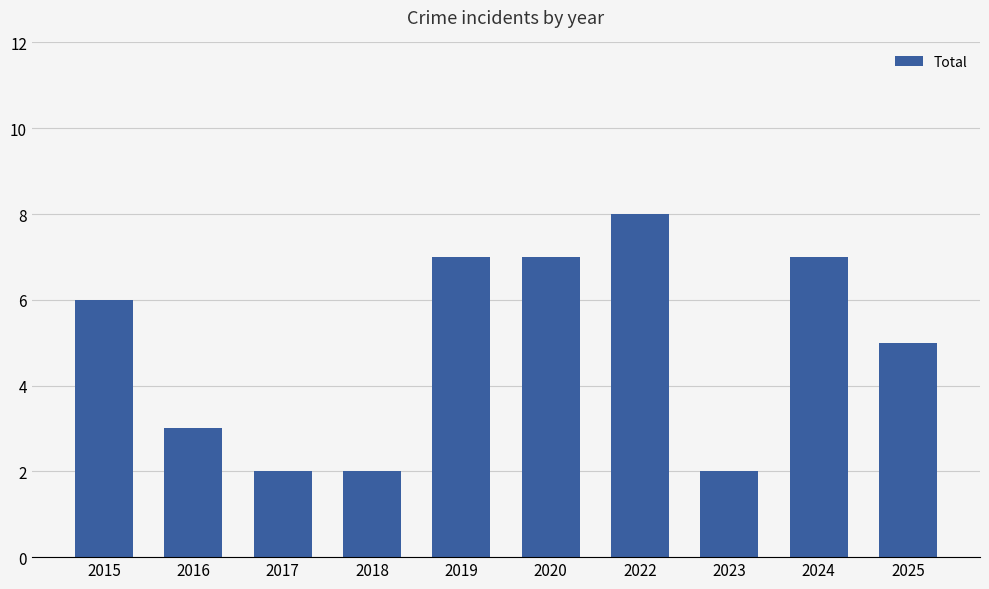

What is the difference between the values at 2016 and 2015?

3